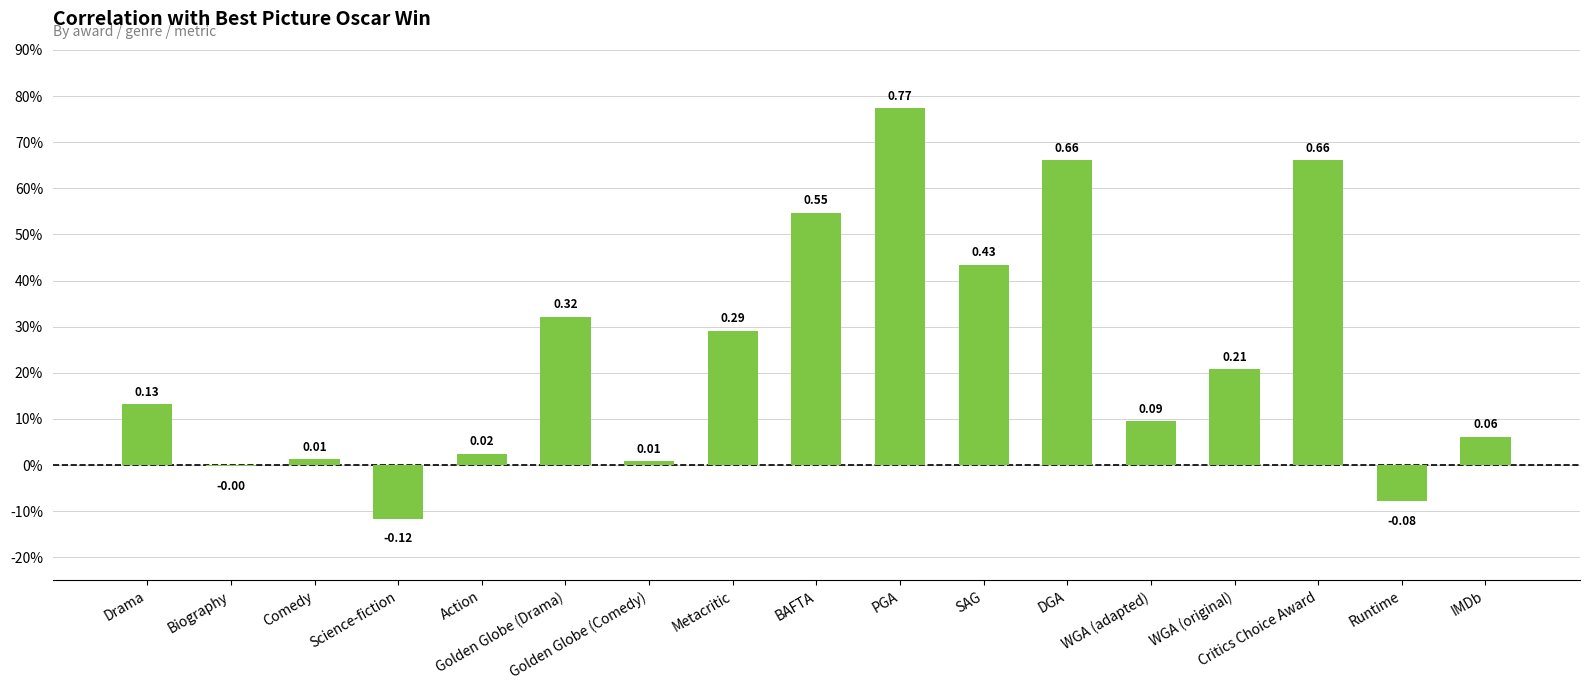

Is it true that the value at SAG is 0.4?

True